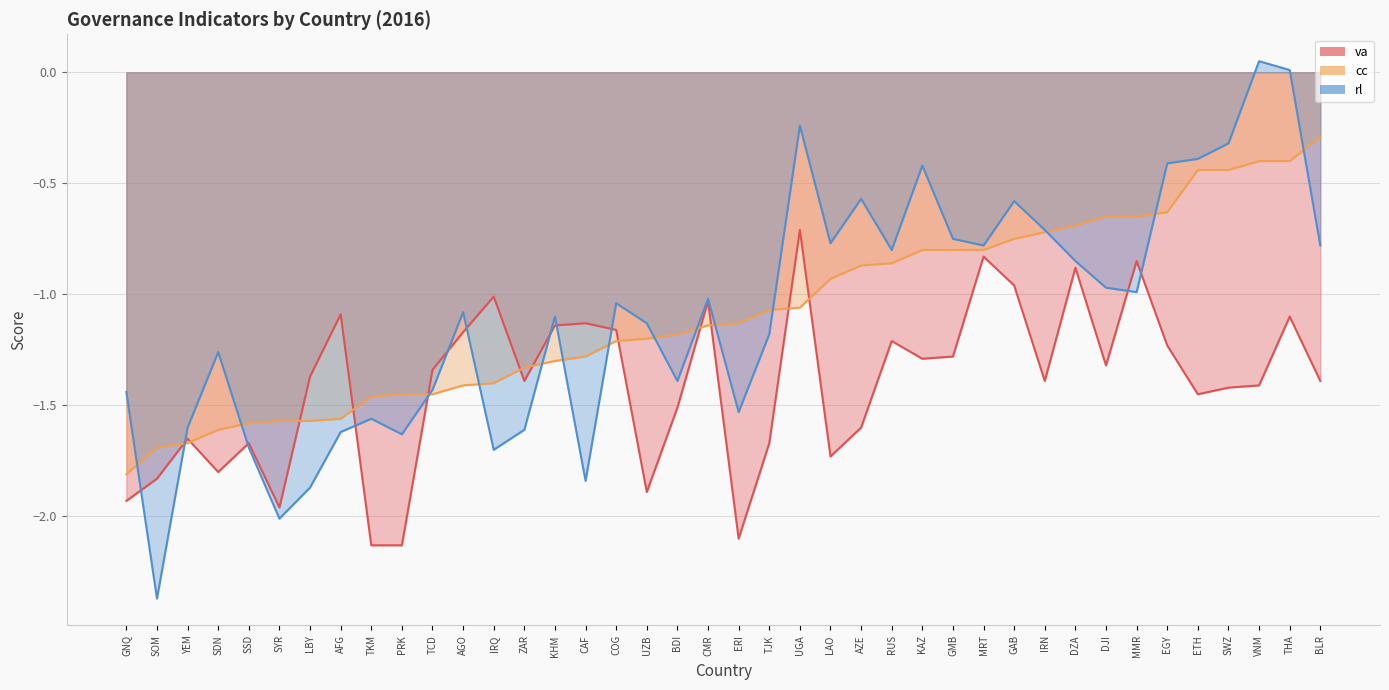

List the series in order of their peak value, highest first.

rl, cc, va